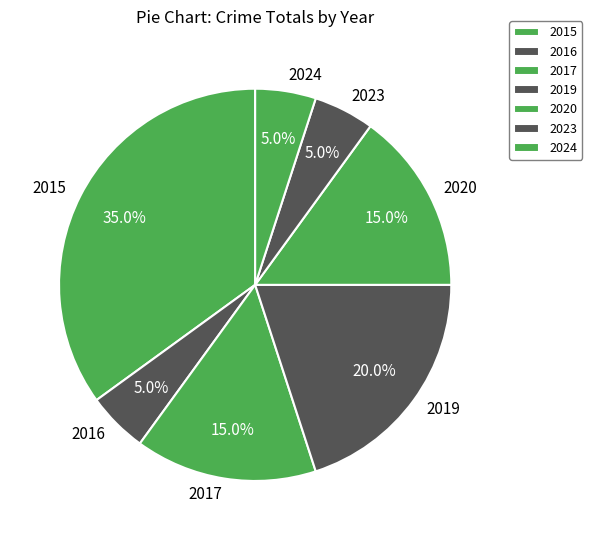

The 2016 slice represents 5% of the pie. True or false?

True